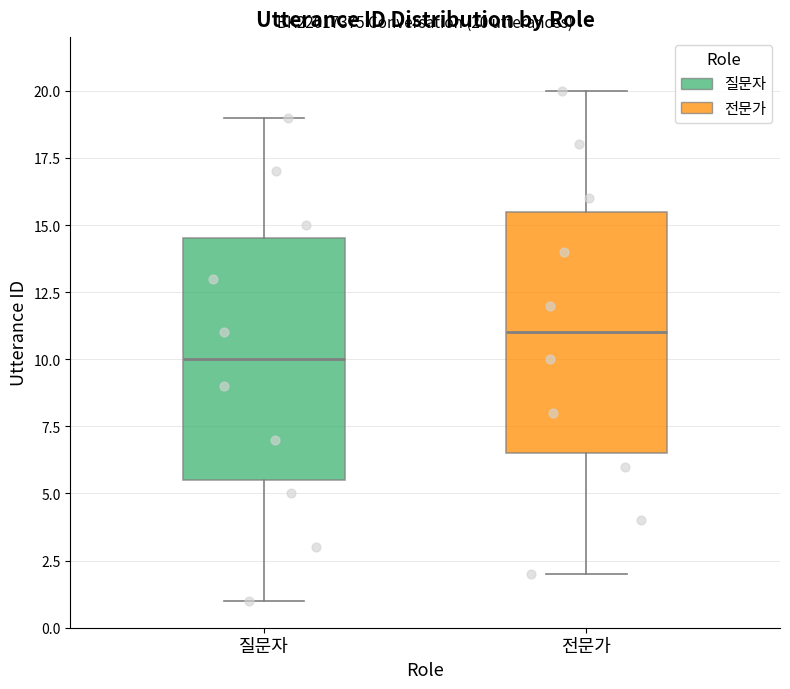

Which box's median line is the highest?

전문가